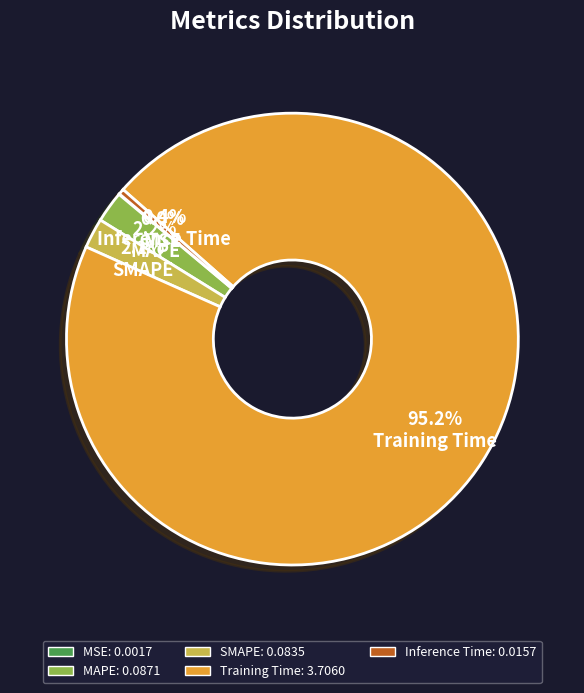

Which category has the biggest portion of the pie?

Training Time